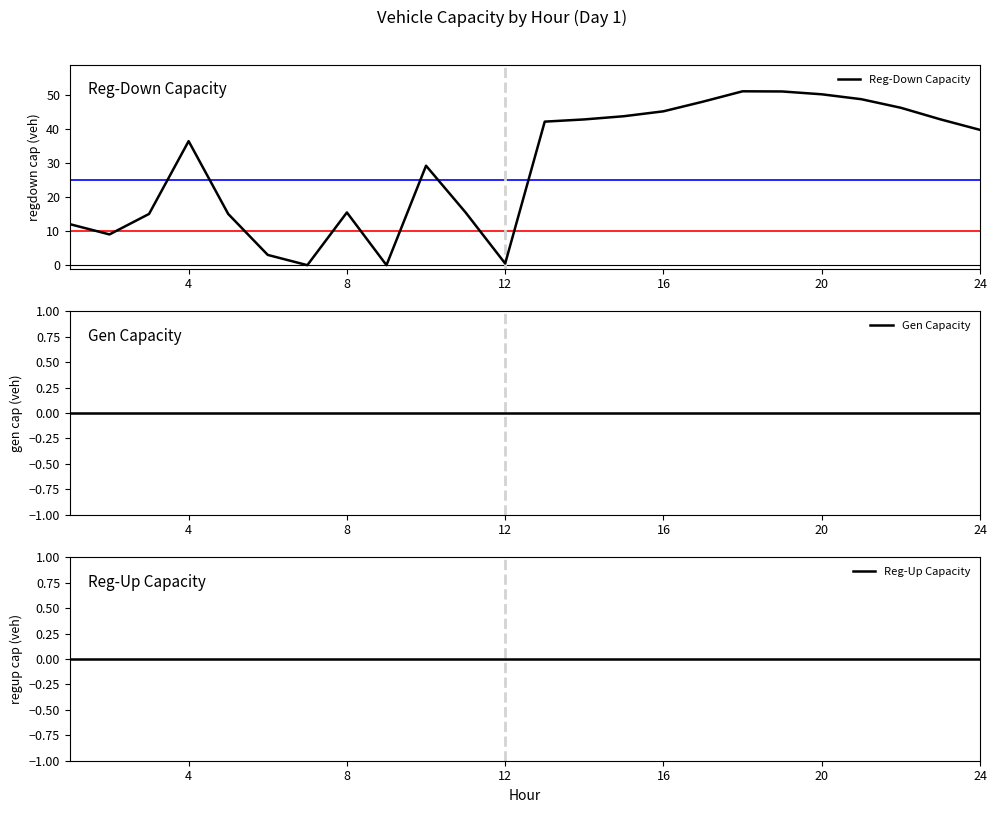

Which series has the widest spread of values?

Reg-Down Capacity